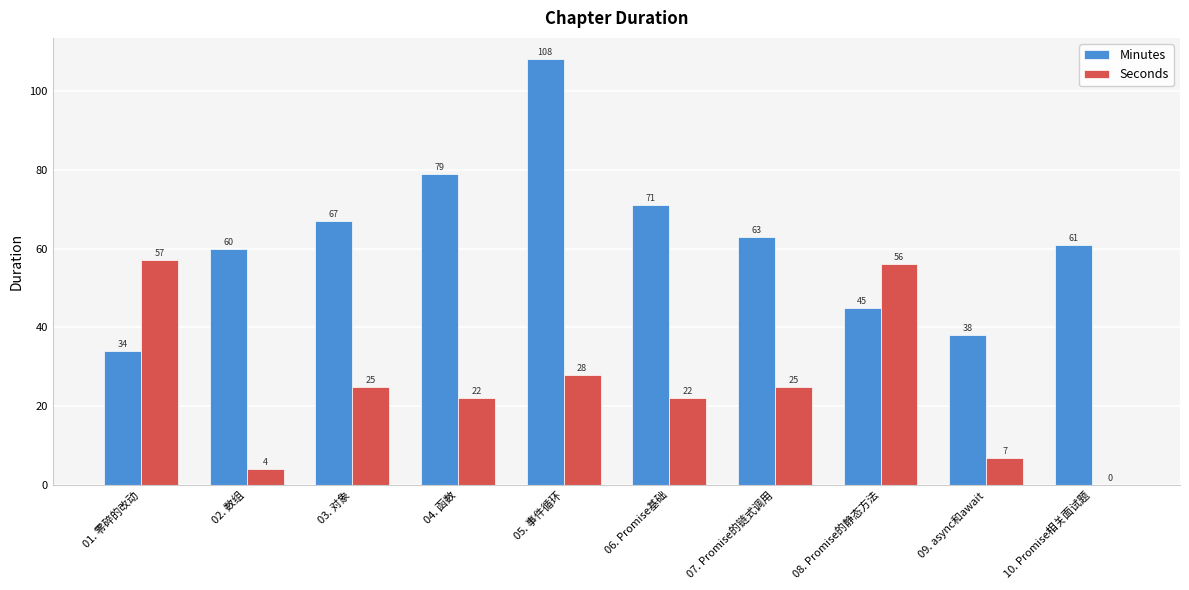

The Seconds series shows 27 at 08. Promise的静态方法. True or false?

False